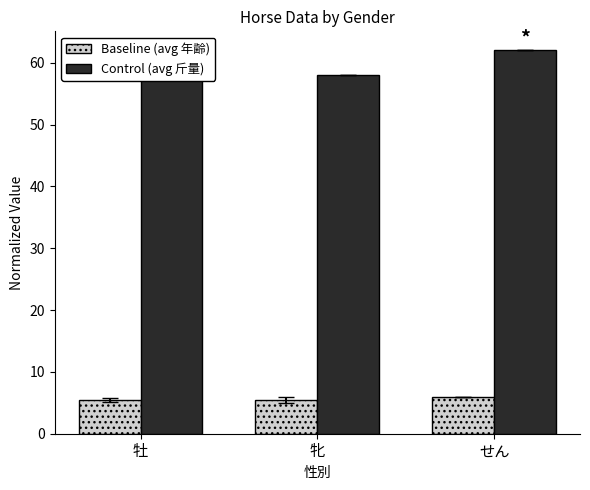

What position from the right is 牡?

3